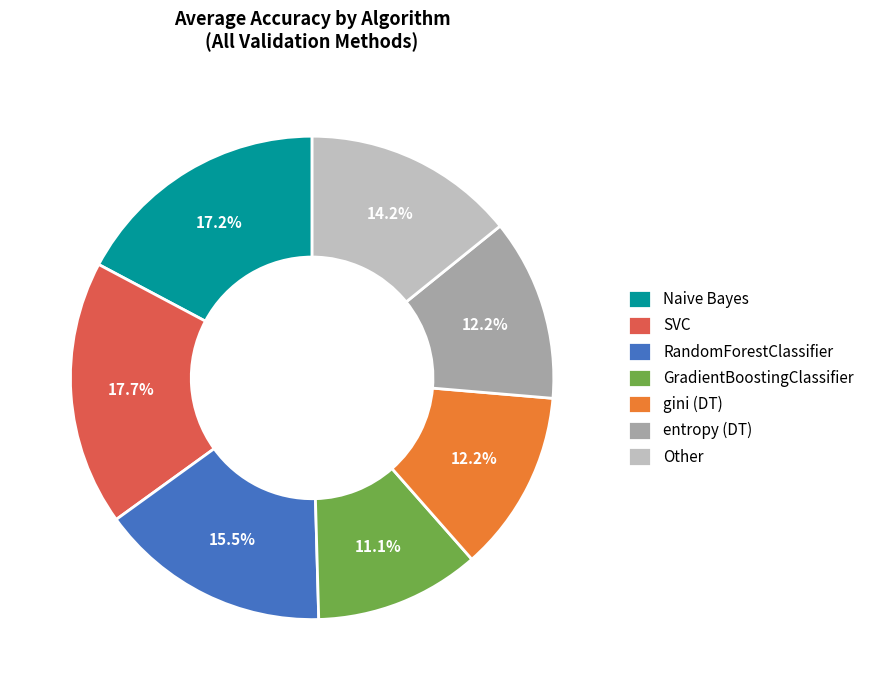

How many slices are in this pie chart?

7